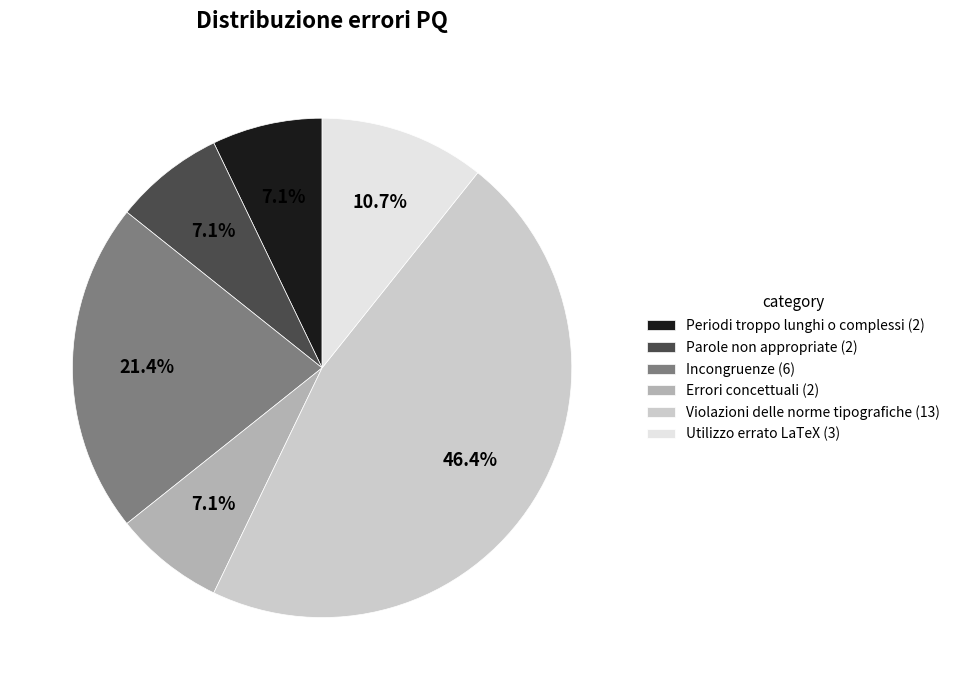

To the nearest percent, what is the difference between the largest and smallest slice percentages?

39%